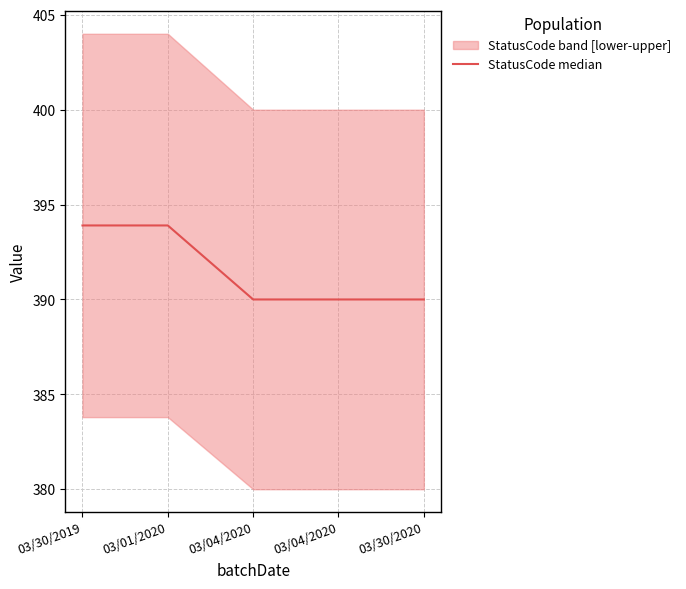

What is the label of the 5th point from the left?

03/30/2020